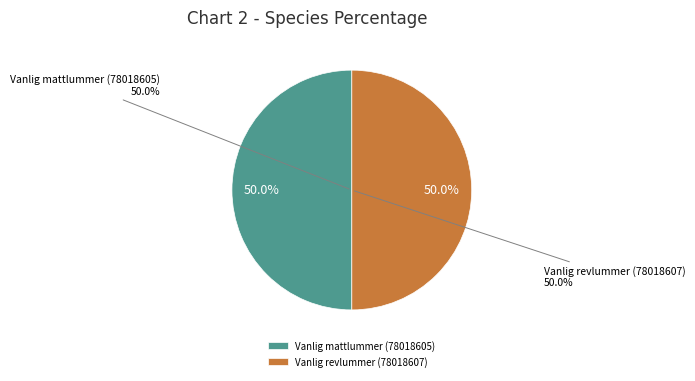

What portion of the pie excludes Vanlig revlummer (78018607)?

50.0%